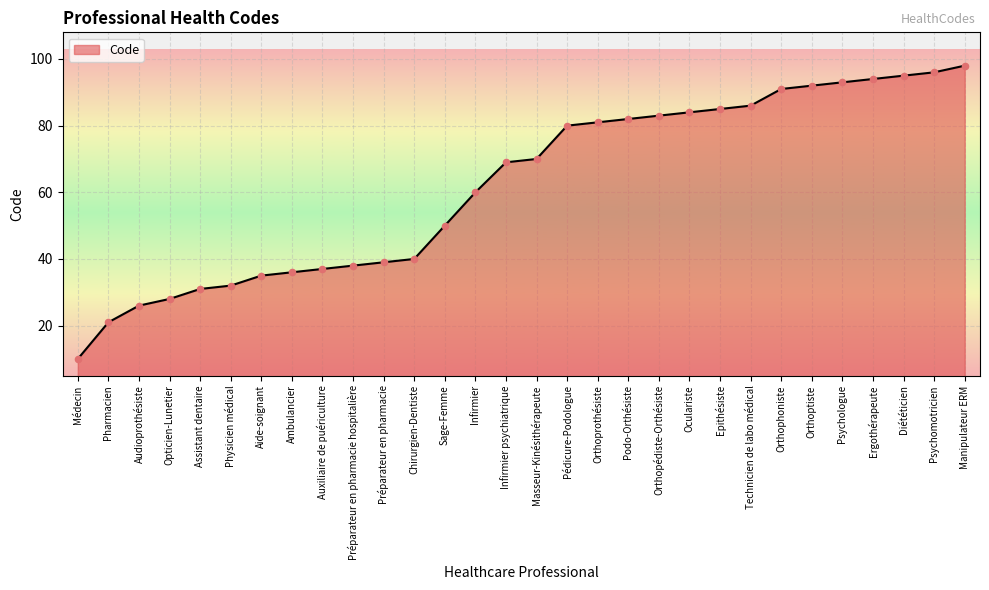

Between Masseur-Kinésithérapeute and Physicien médical, which is larger?

Masseur-Kinésithérapeute